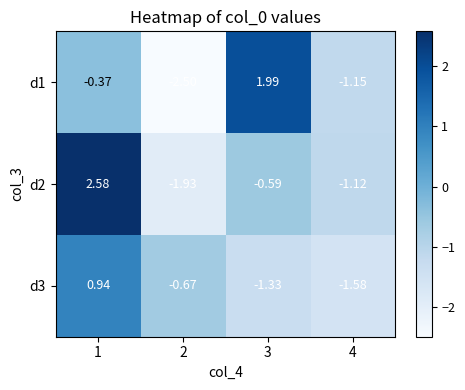

Is the value of d1 at 3 greater than the value of d2 at 2?

Yes